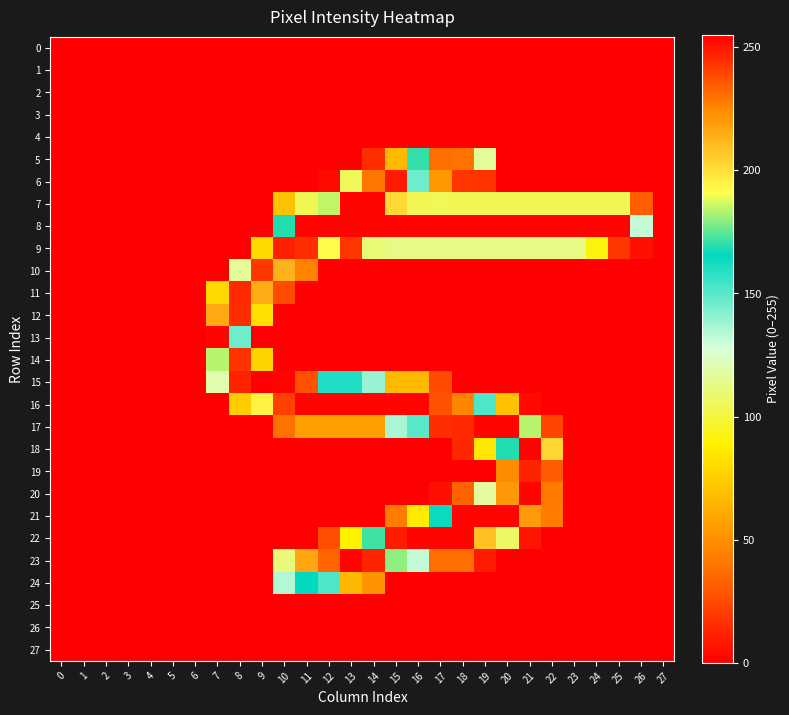

At how many categories does at least one series exceed 204?

19